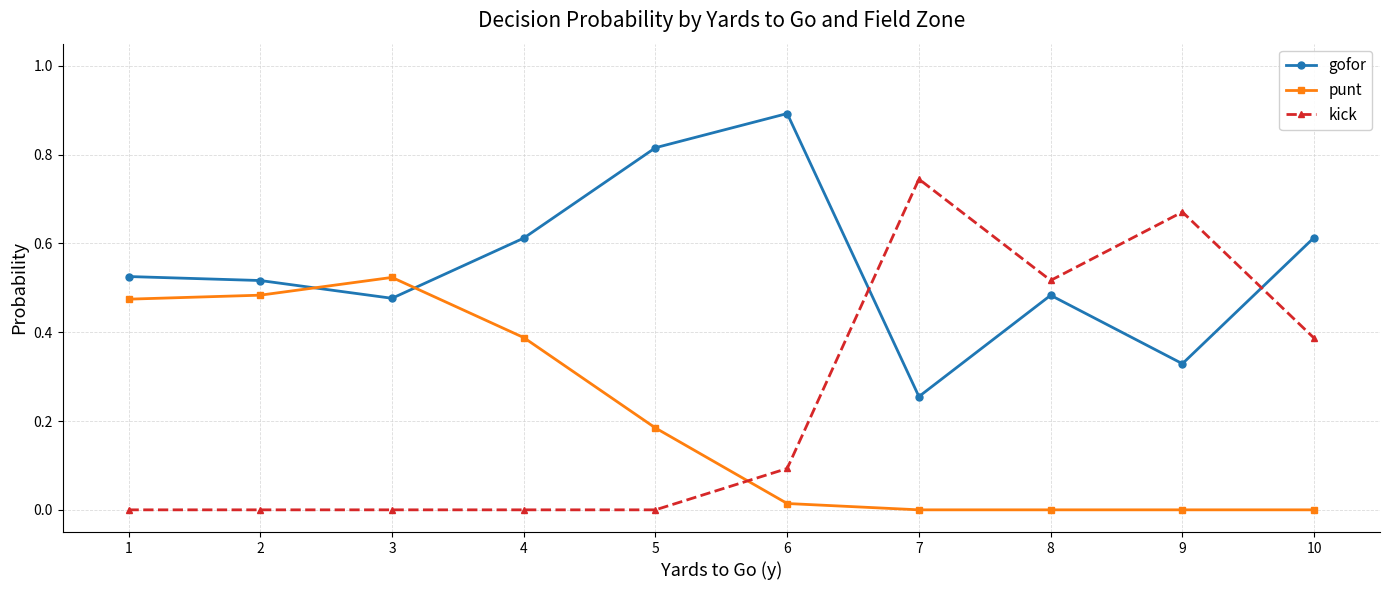

Which label corresponds to the largest value in the chart?

6